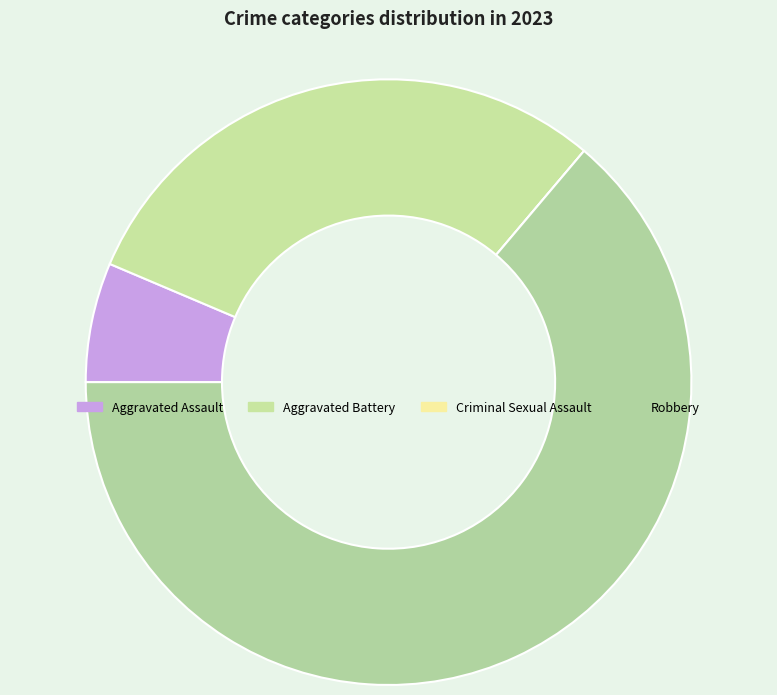

Rank the categories by value from lowest to highest.

Criminal Sexual Assault, Aggravated Assault, Aggravated Battery, Robbery